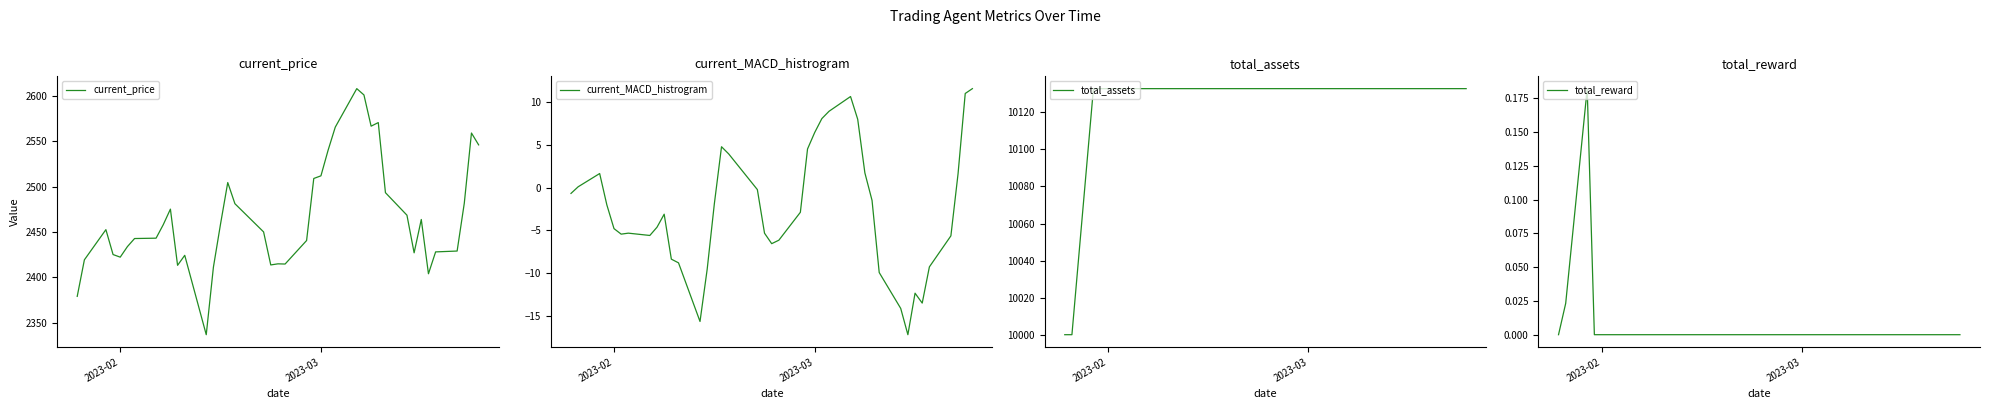

What is the maximum value for current_price?

2607.7